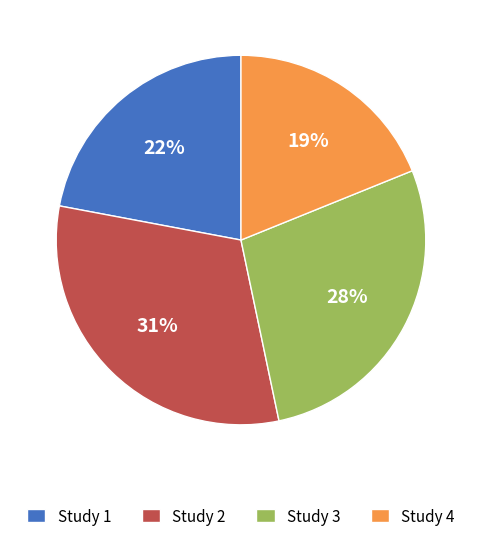

What percentage is the Study 2 slice, to the nearest percent?

31%